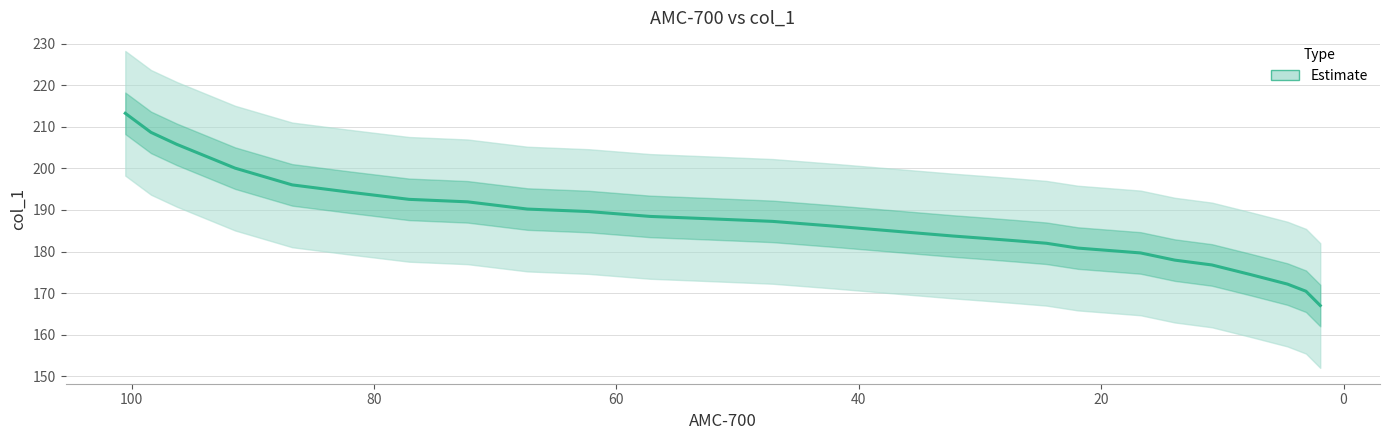

True or false: the data has more than 0 interior local peaks.

False